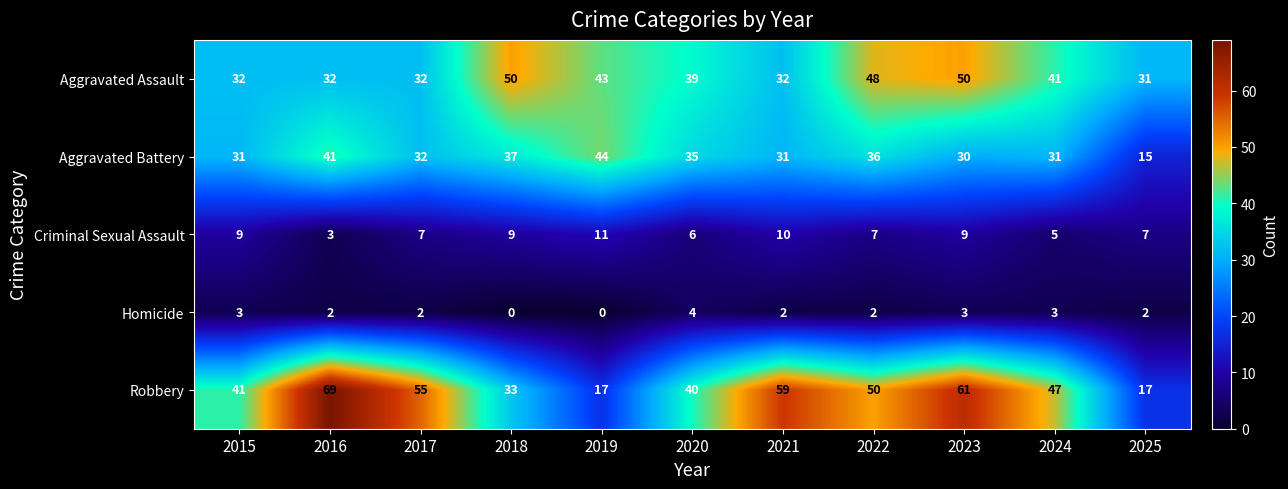

The Robbery series shows 111 at 2016. True or false?

False